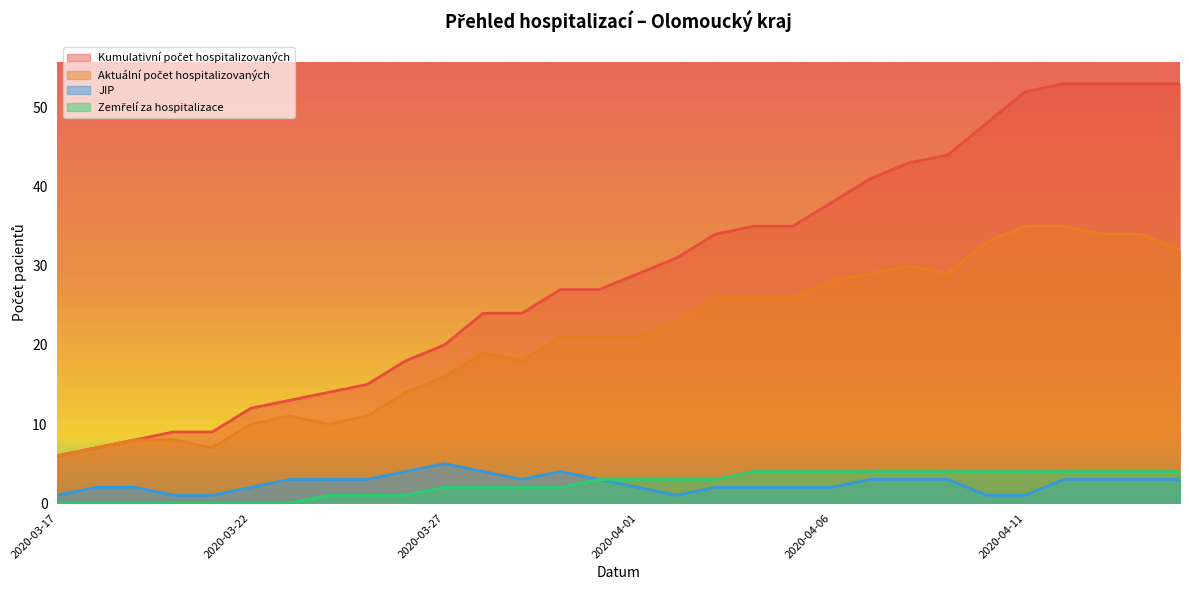

What is the label of the 9th point from the right?

2020-04-07